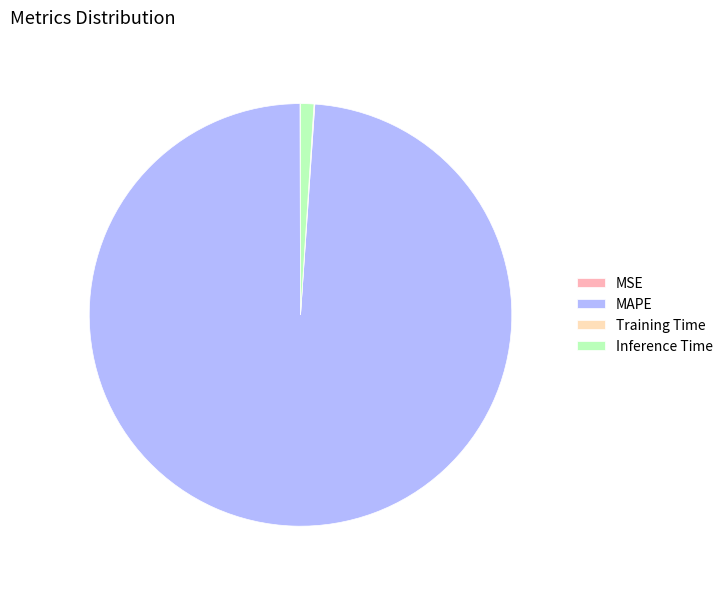

Which category accounts for the majority?

MAPE